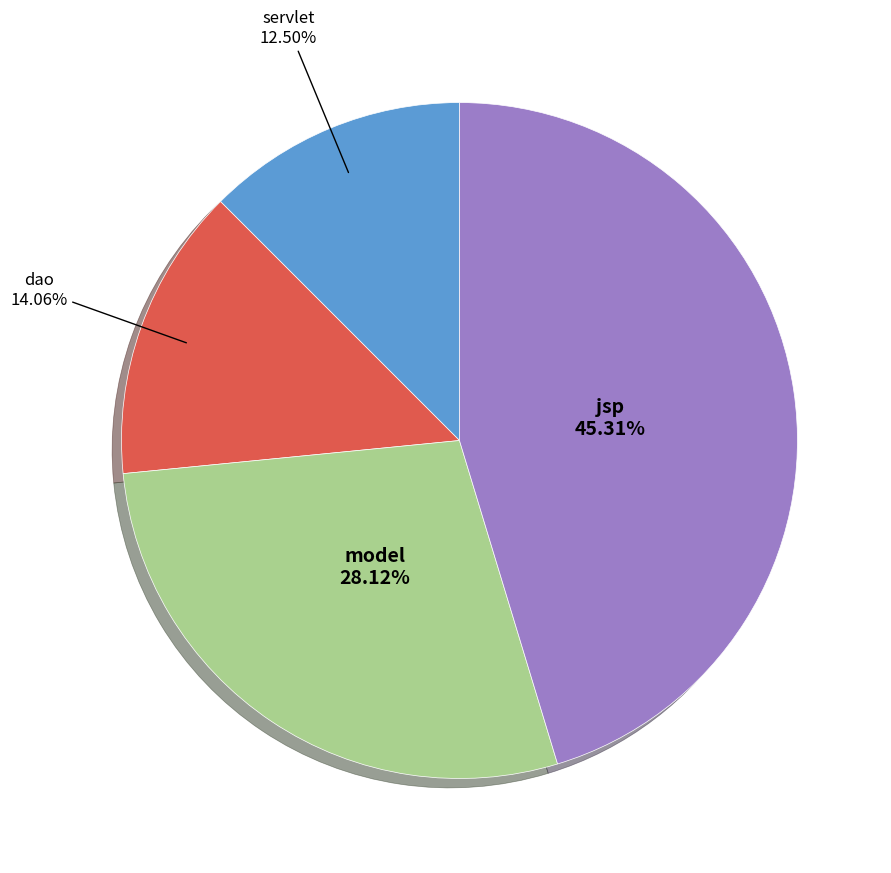

Between model and dao, which is larger?

model